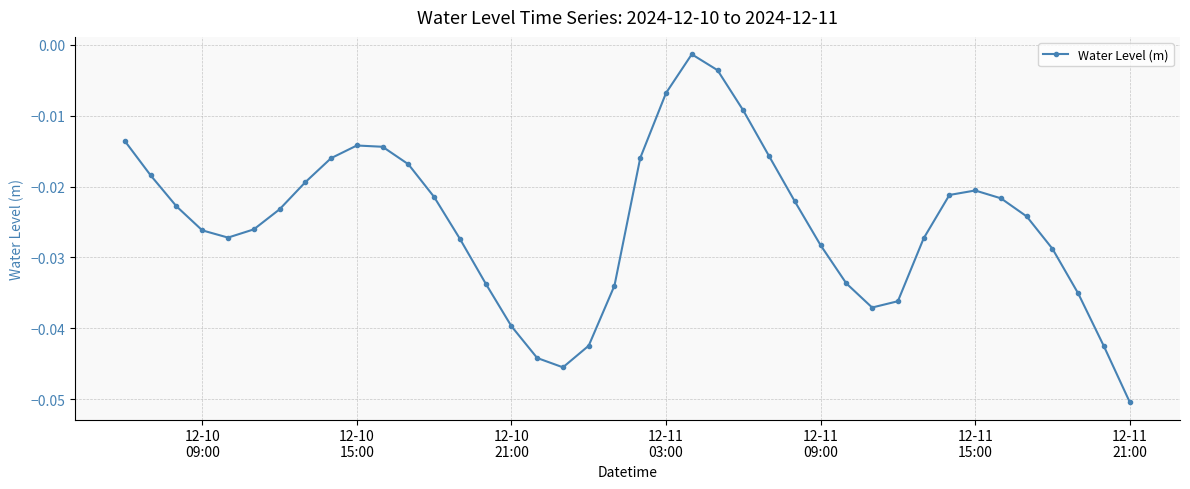

How many interior local valleys (lower than both neighbors) does the data have?

3